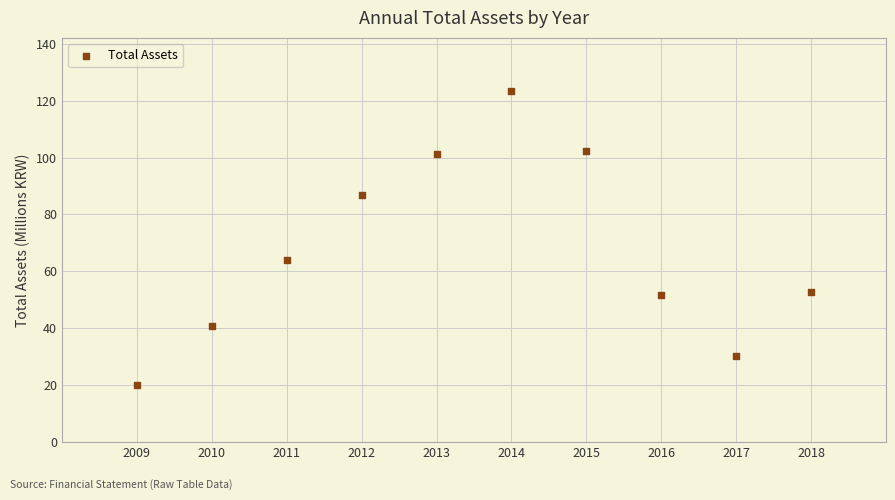

What is the range of X values (max minus min)?

9.0